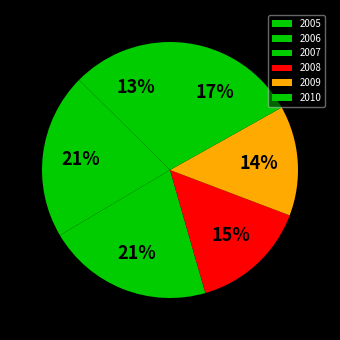

Is it true that 2008 is 15% of the pie?

True